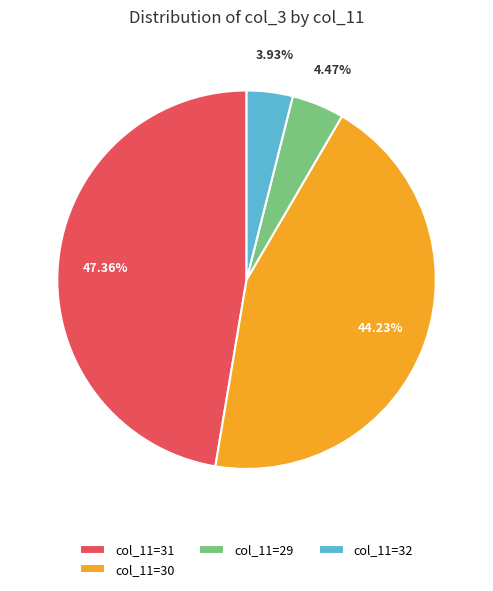

Do col_11=30 and col_11=29 together represent more than half of the pie?

No